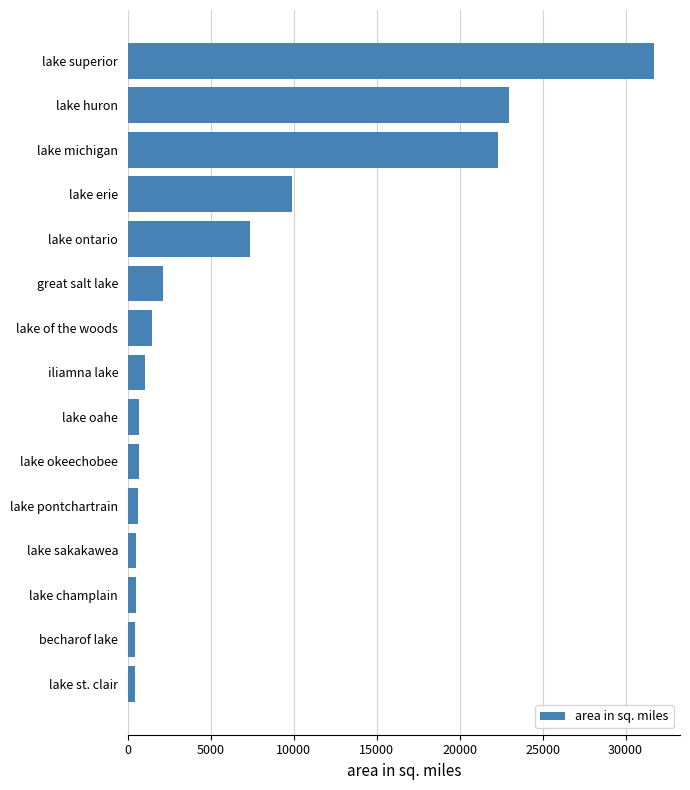

Which has a higher value, lake champlain or lake of the woods?

lake of the woods